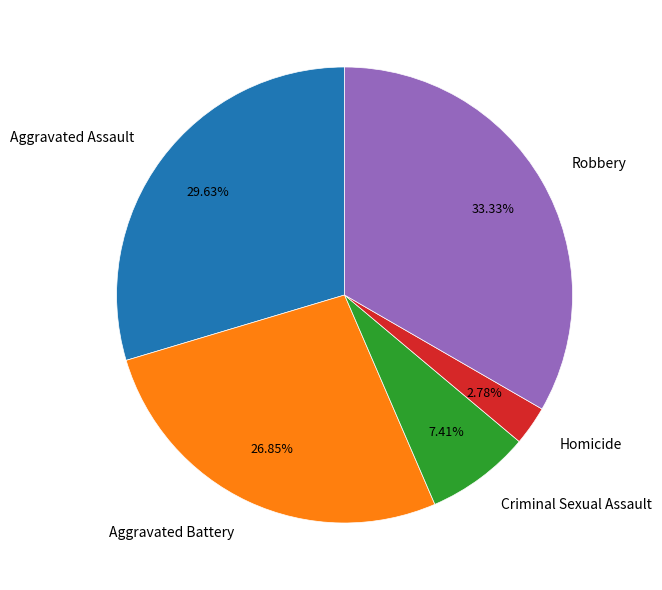

What is the ratio of the value at Homicide to the value at Aggravated Battery?

0.1